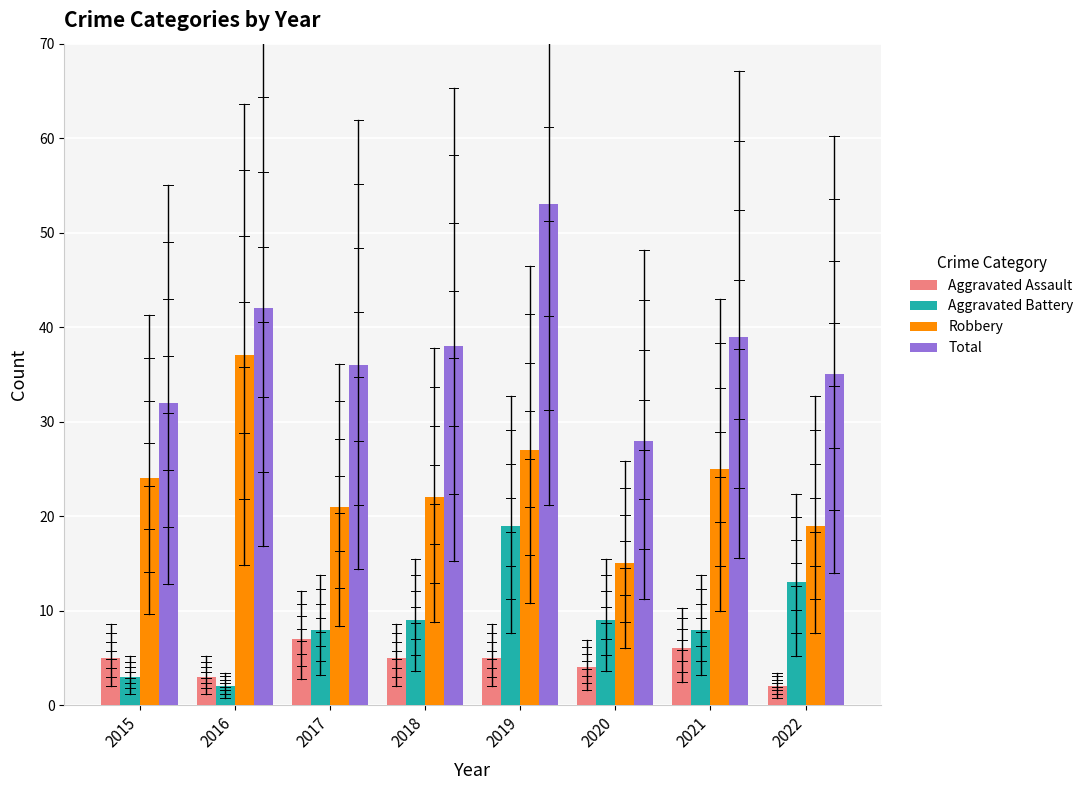

At which label is Aggravated Battery closest to 10?

2018